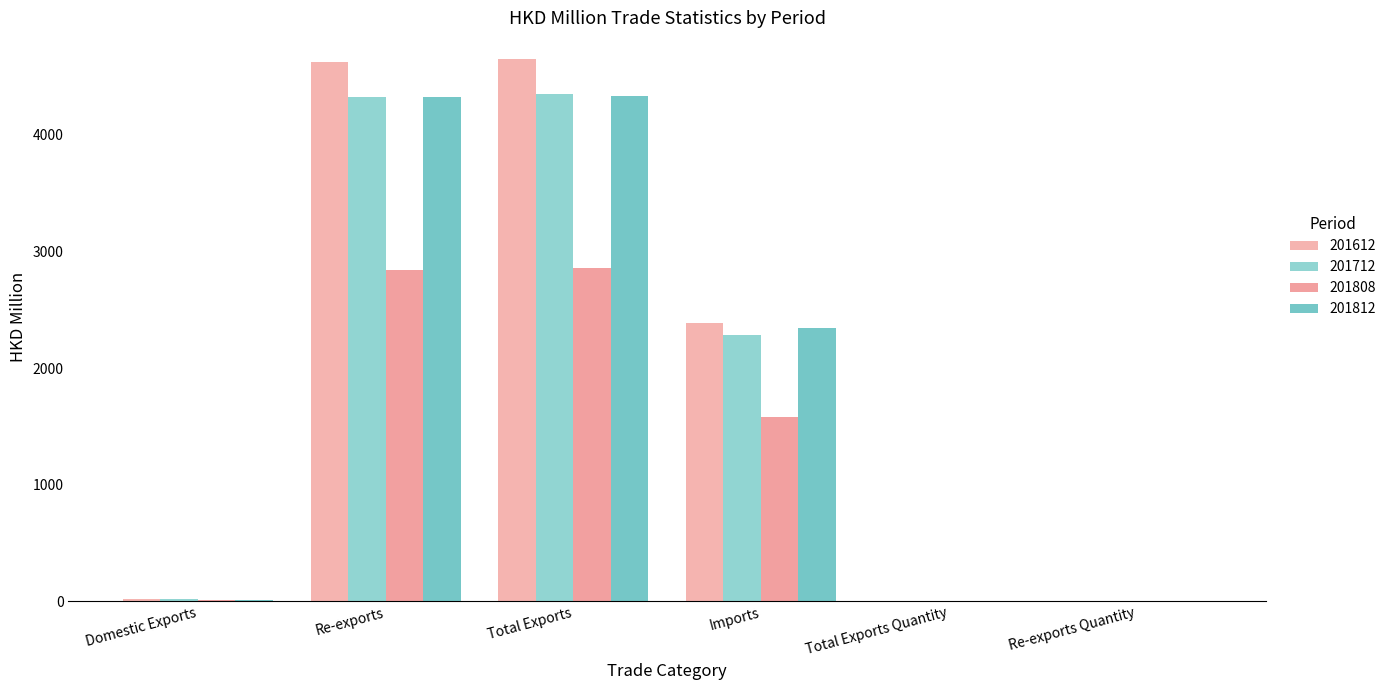

The 201812 series shows 4338.4 at Total Exports. True or false?

True